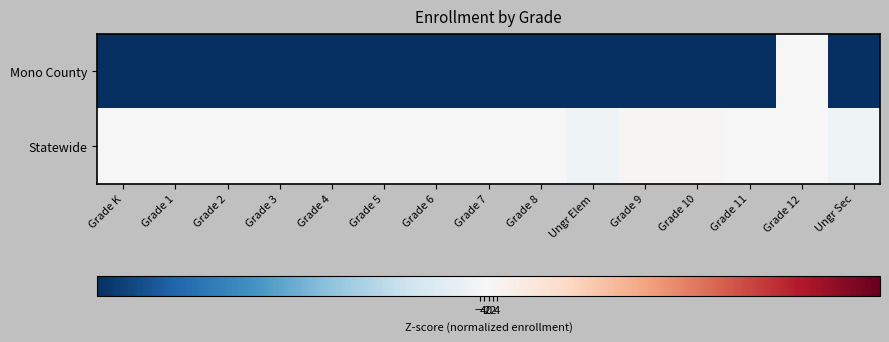

Which label corresponds to the largest value in the chart?

Grade 9